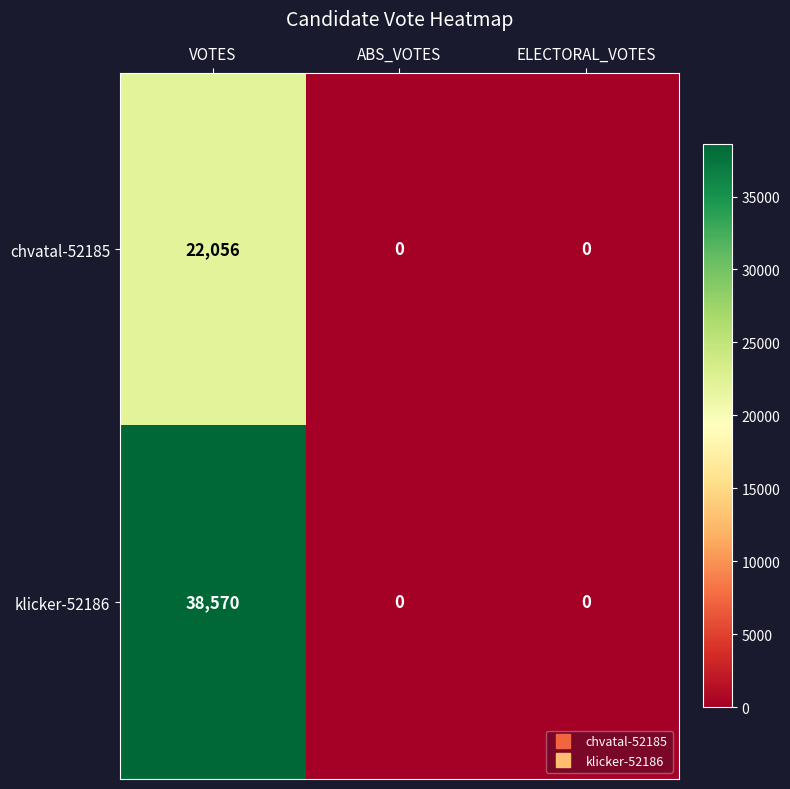

Rank the series by their maximum value, from lowest to highest.

chvatal-52185, klicker-52186